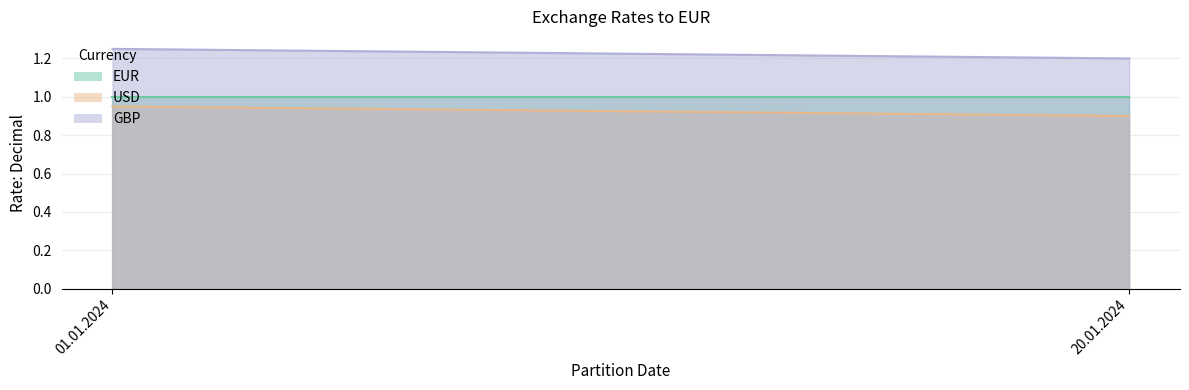

What is the greatest value displayed?

1.2